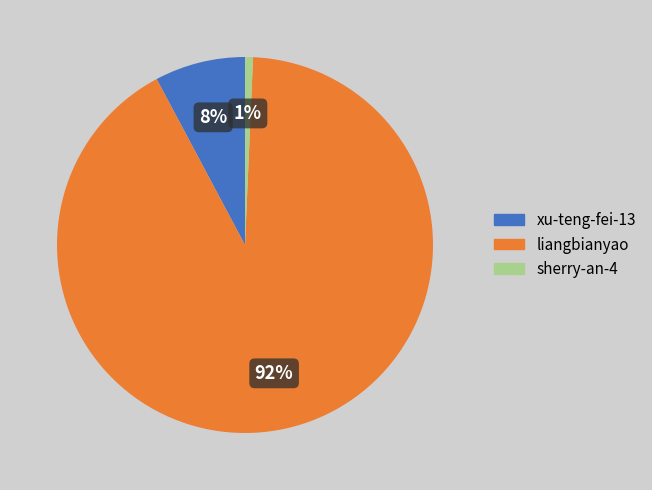

Which category has the biggest portion of the pie?

liangbianyao